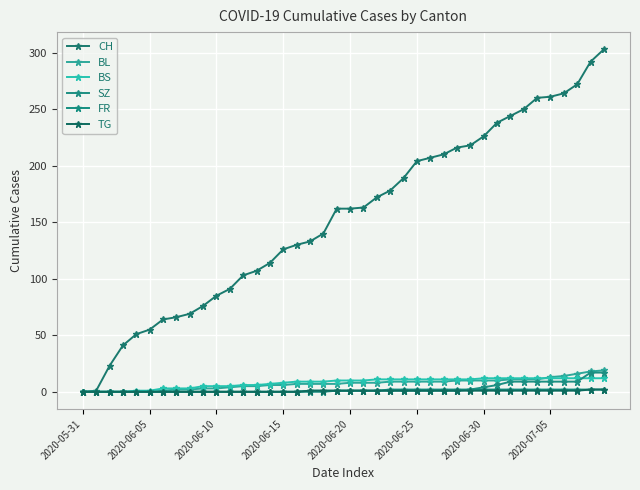

What are all the series names shown in the legend?

CH, BL, BS, SZ, FR, TG